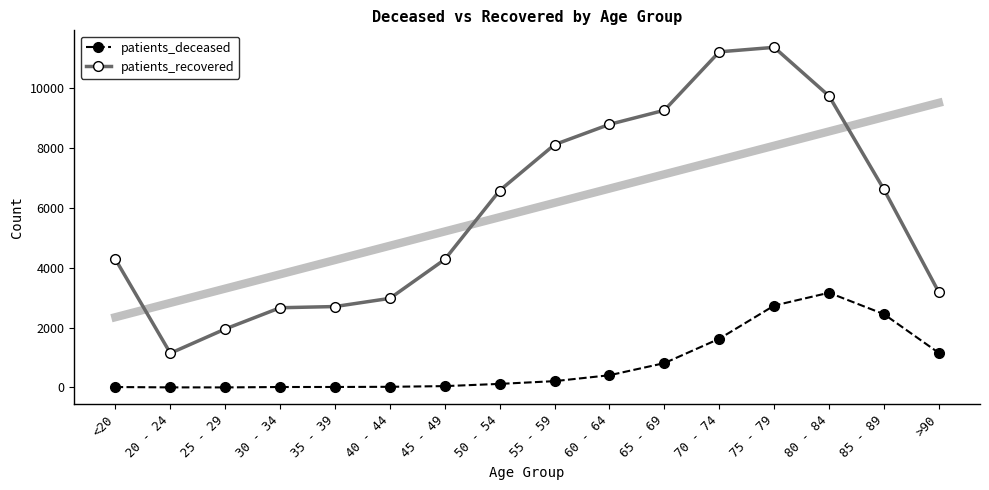

At which category does patients_recovered reach its first local peak?

75 - 79